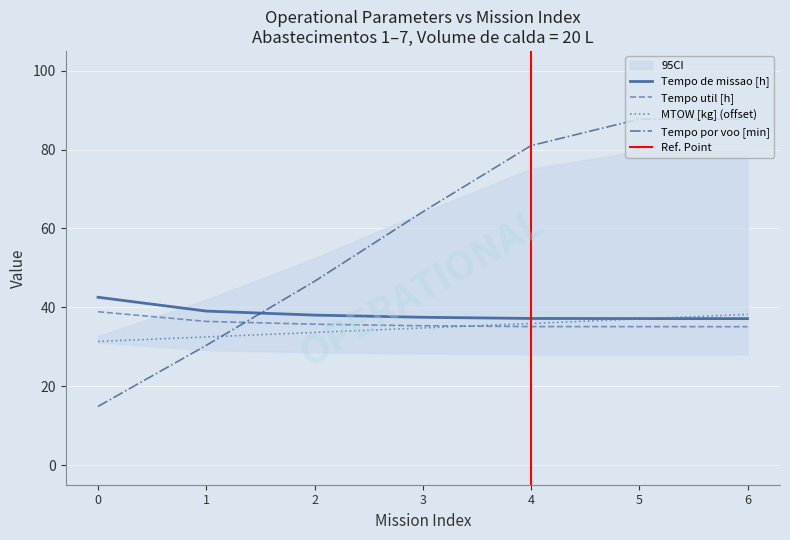

How many distinct data groups are displayed?

4